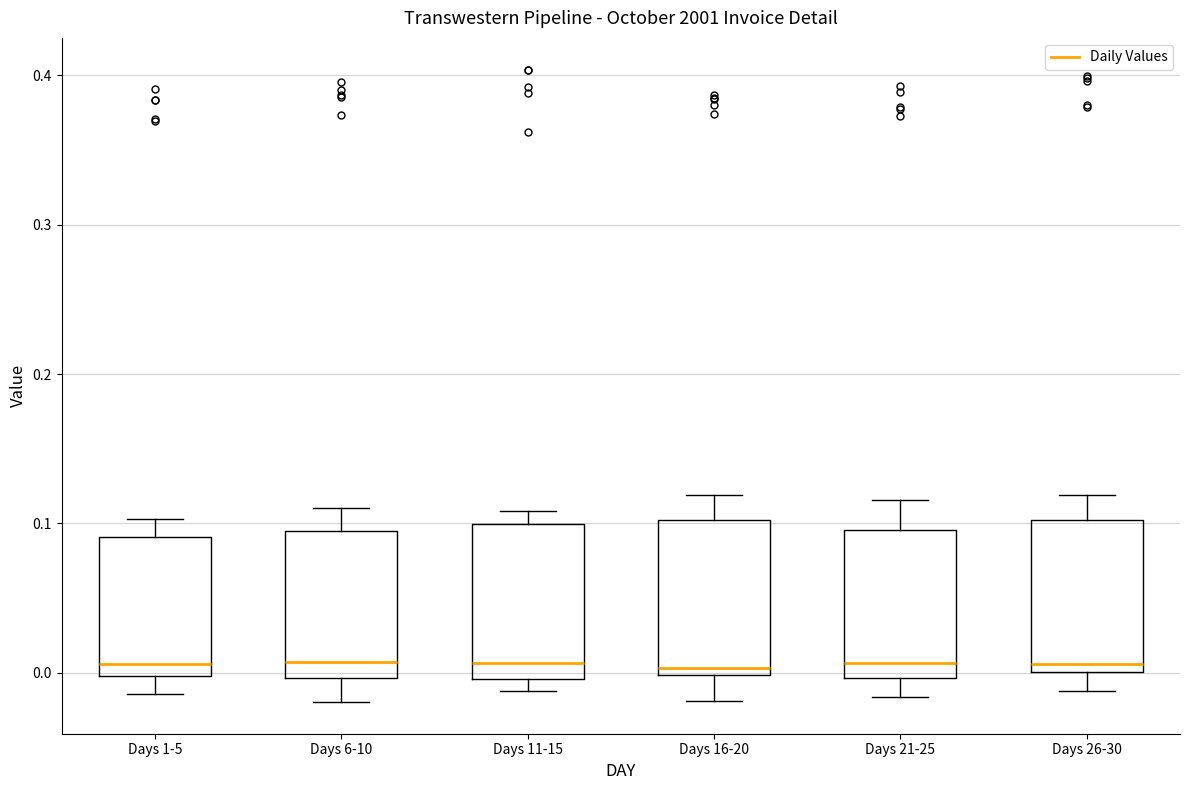

Reading left to right, read every box against the y-axis: the position of its median line, the range the box covers, and the ends of its whiskers. The values are not printed on the chart, so give them approximately, as read against the axis.

Days 1-5: median 0.01, box 0.00 to 0.09, whiskers -0.01 to 0.10
Days 6-10: median 0.01, box 0.00 to 0.09, whiskers -0.02 to 0.11
Days 11-15: median 0.01, box 0.00 to 0.10, whiskers -0.01 to 0.11
Days 16-20: median 0.00 (just above the box's lower edge), box 0.00 to 0.10, whiskers -0.02 to 0.12
Days 21-25: median 0.01, box 0.00 to 0.10, whiskers -0.02 to 0.12
Days 26-30: median 0.01, box 0.00 to 0.10, whiskers -0.01 to 0.12